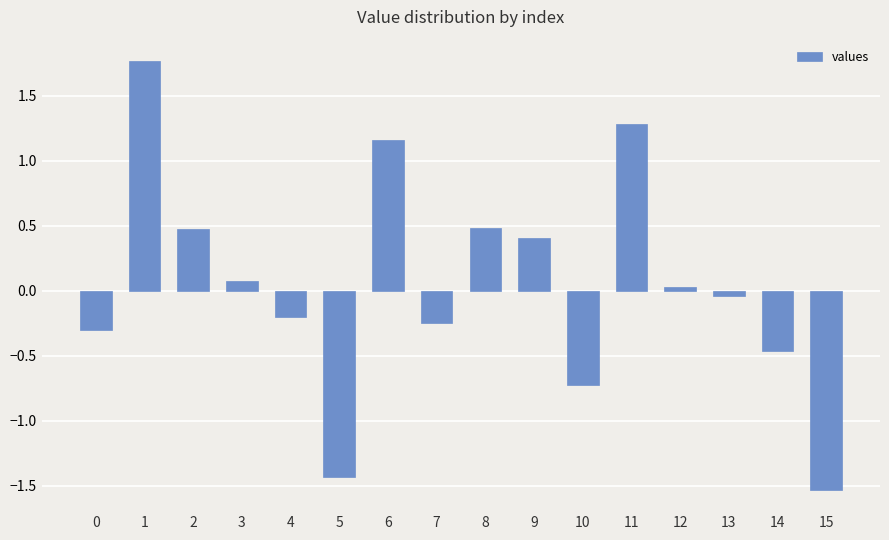

What is the value of the 1st bar from the left?

-0.3